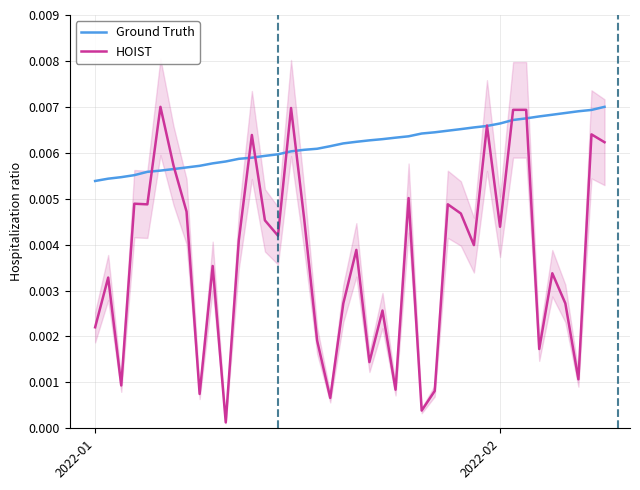

Is the value of Ground Truth at 13 greater than the value of HOIST at 23?

Yes